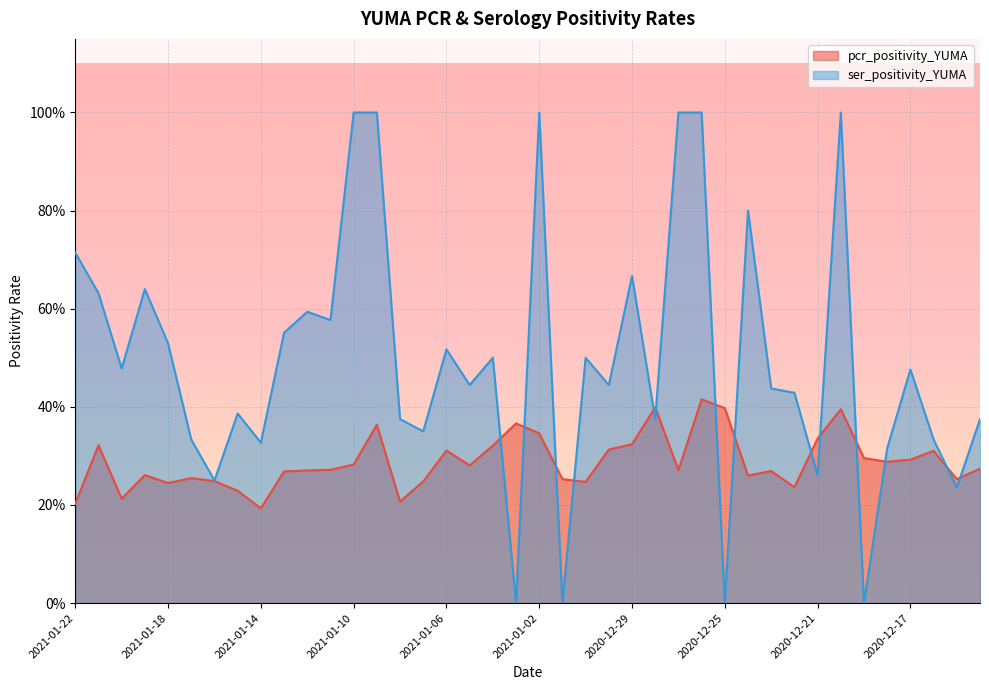

What is the average value of the ser_positivity_YUMA series?

0.5